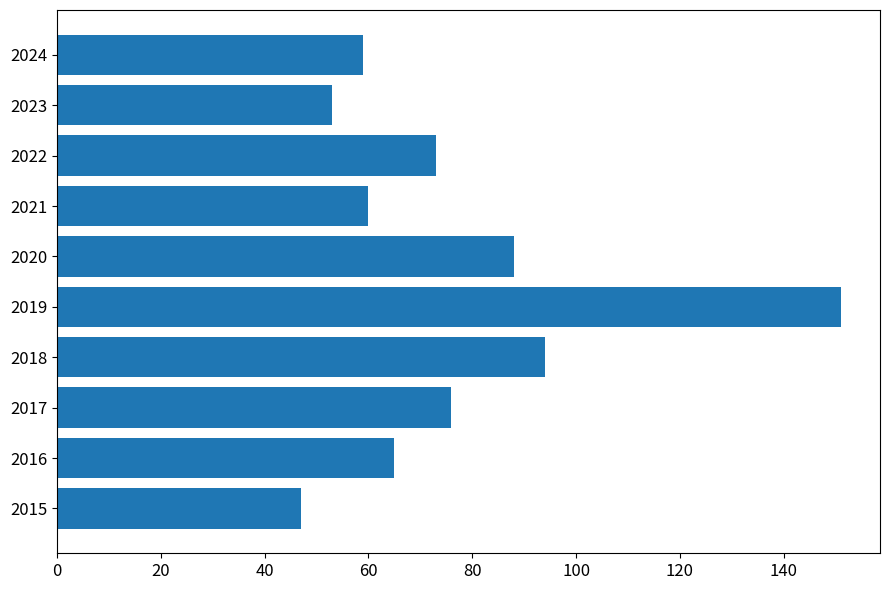

Read the value at 2023.

53